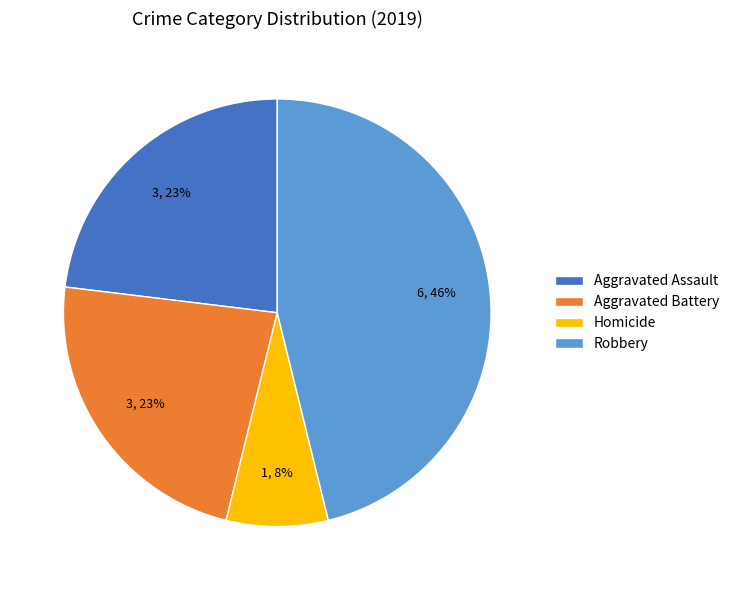

Approximately how many times larger is the value at Aggravated Assault compared to Aggravated Battery?

1.0